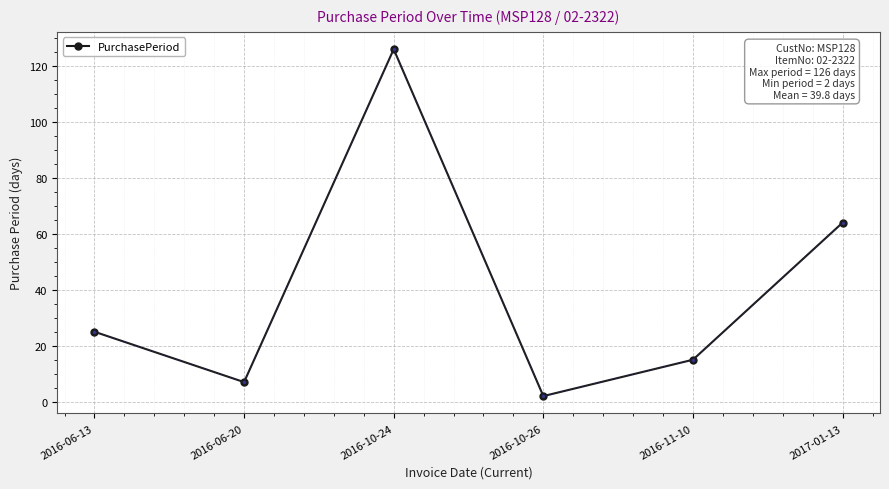

Rank the categories by value from lowest to highest.

2016-10-26, 2016-06-20, 2016-11-10, 2016-06-13, 2017-01-13, 2016-10-24